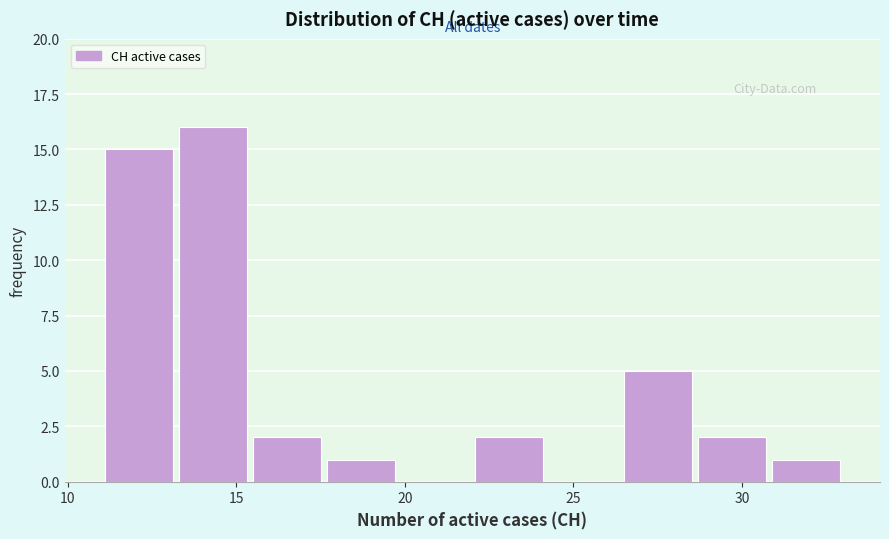

Reading left to right, transcribe this chart: for each bar, give the range it covers on the x-axis and its height. Neither the bar edges nor the heights are printed on the chart, so give them approximately, as read against the axes.

11.0 to 13.2: 15
13.2 to 15.4: 16
15.4 to 17.6: 2
17.6 to 19.8: 1
19.8 to 22.0: 0
22.0 to 24.2: 2
24.2 to 26.4: 0
26.4 to 28.6: 5
28.6 to 30.8: 2
30.8 to 33.0: 1